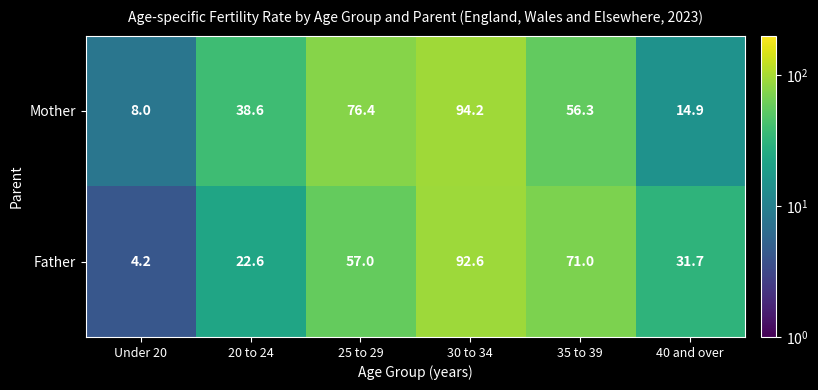

At how many categories does at least one series exceed 10?

5